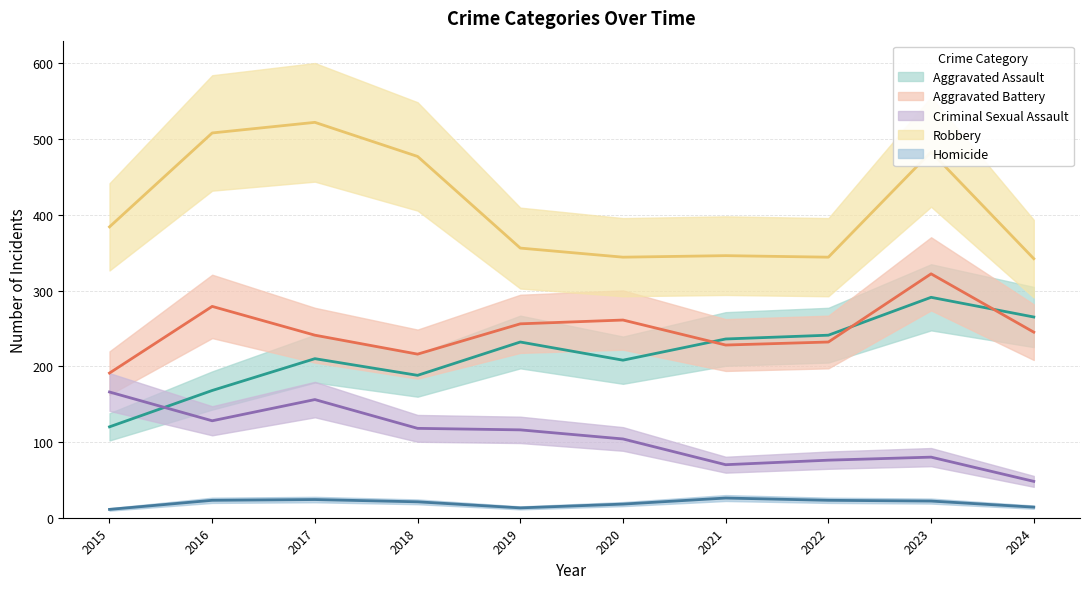

Rank the series by their maximum value, from highest to lowest.

Robbery, Aggravated Battery, Aggravated Assault, Criminal Sexual Assault, Homicide